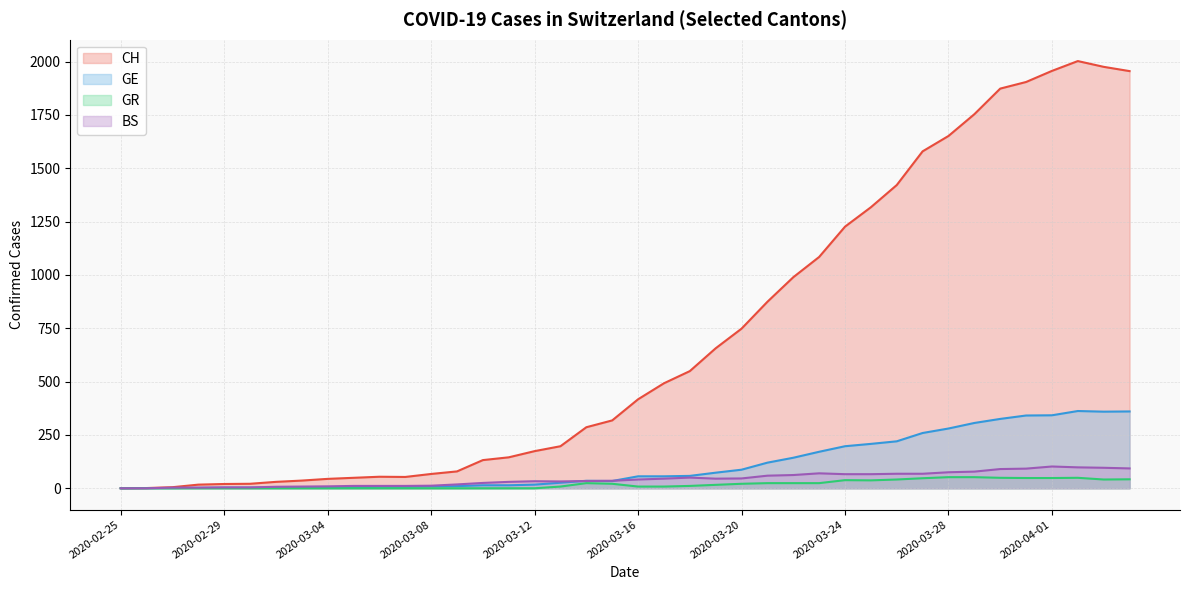

How many lines are shown in the chart?

4